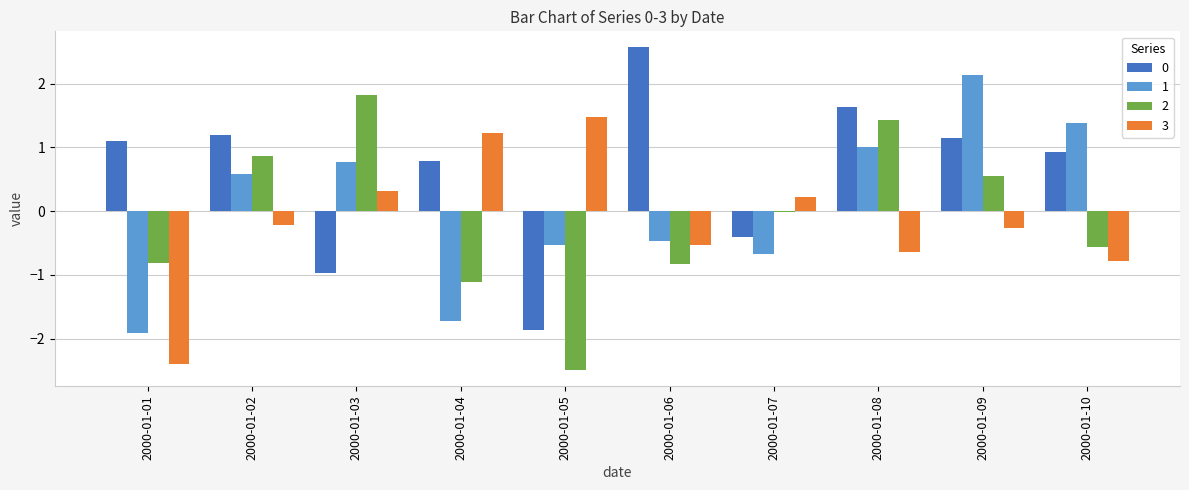

The 1 series shows -0.5 at 2000-01-05. True or false?

True